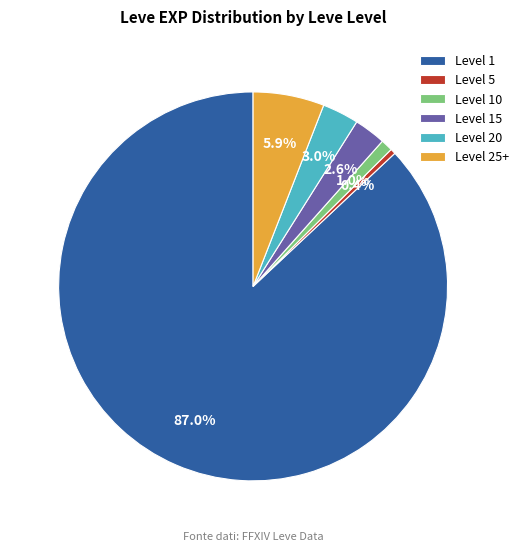

Combined, do Level 25+ and Level 5 account for over 50%?

No